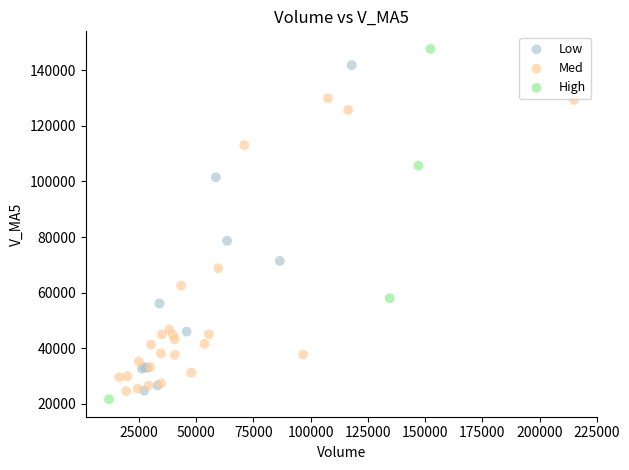

Which series has the largest Y range (max minus min)?

High